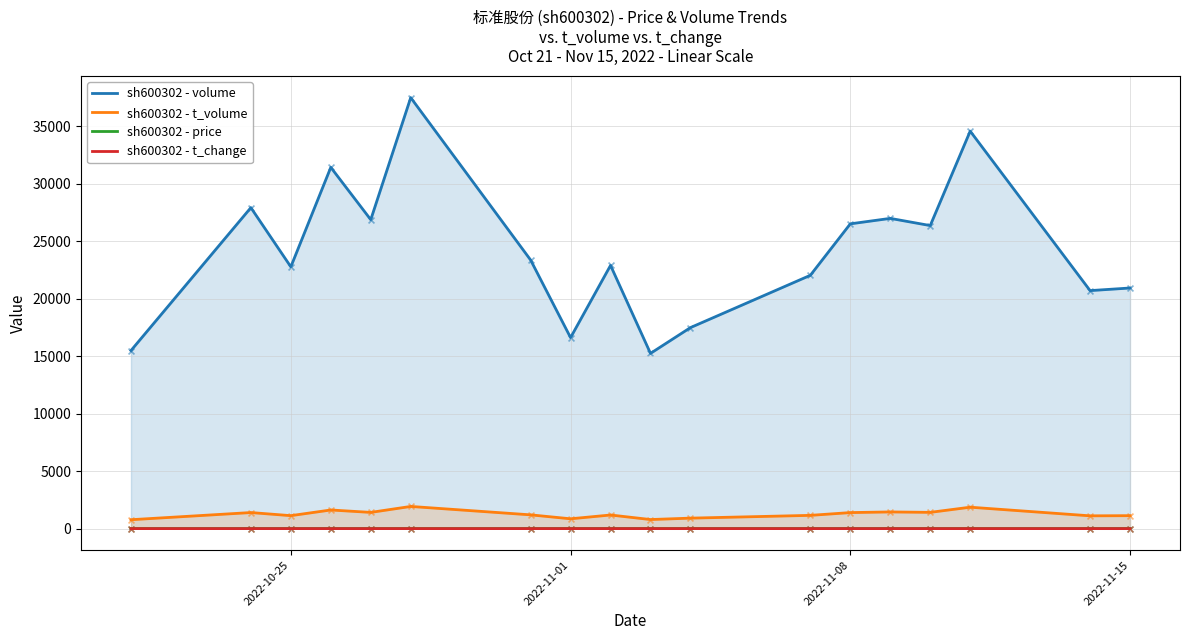

What are all the series names shown in the legend?

sh600302 - volume, sh600302 - t_volume, sh600302 - price, sh600302 - t_change